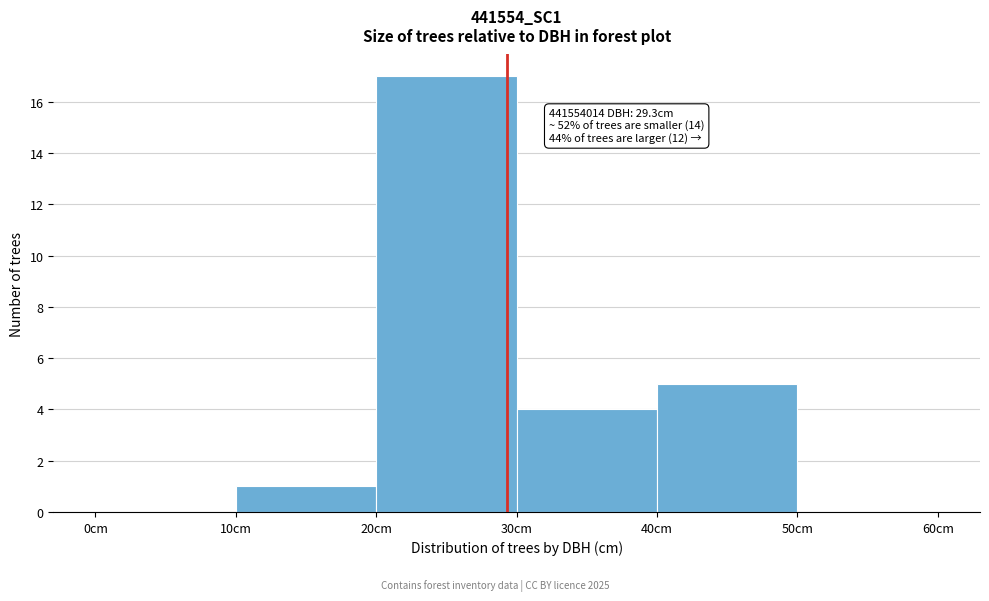

Over which range of the x-axis is the bar tallest?

20 to 30